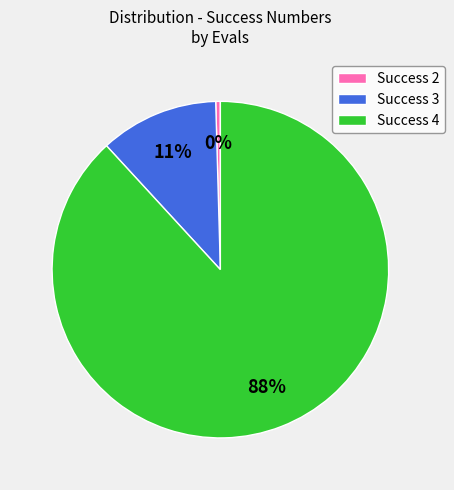

True or false: Success 4 accounts for 98% of the total.

False